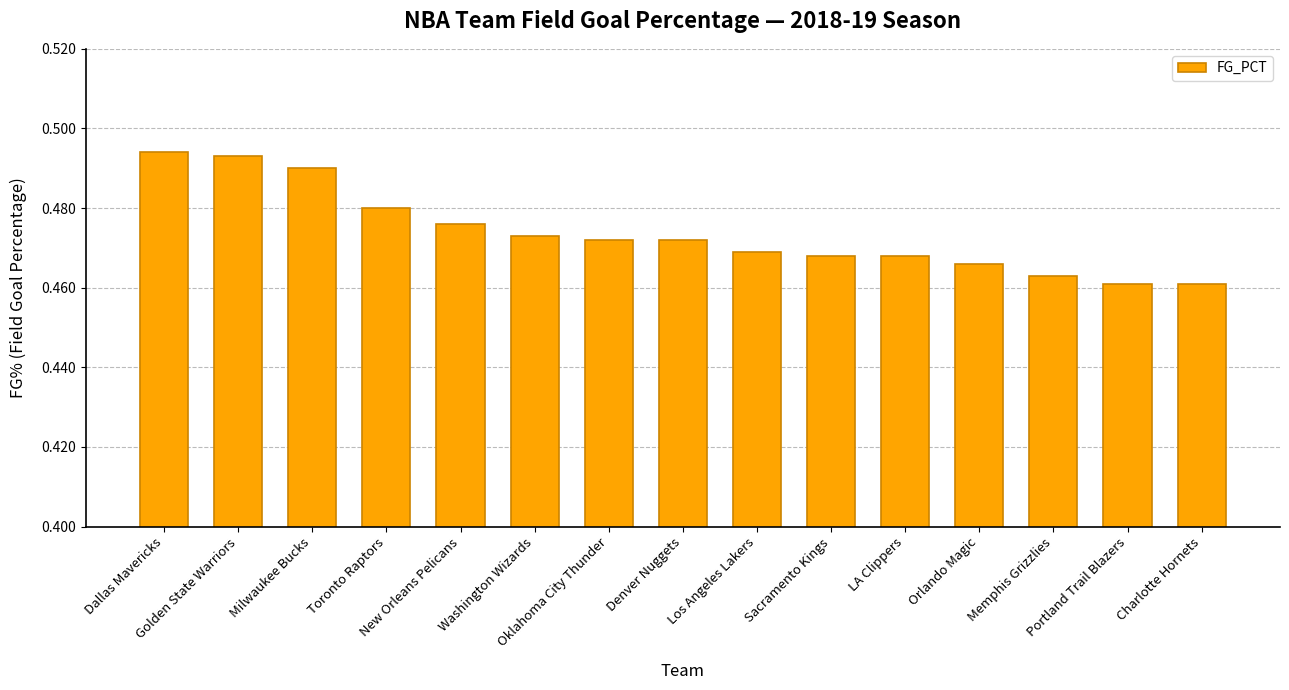

Count the values in the range 0 to 1.

15